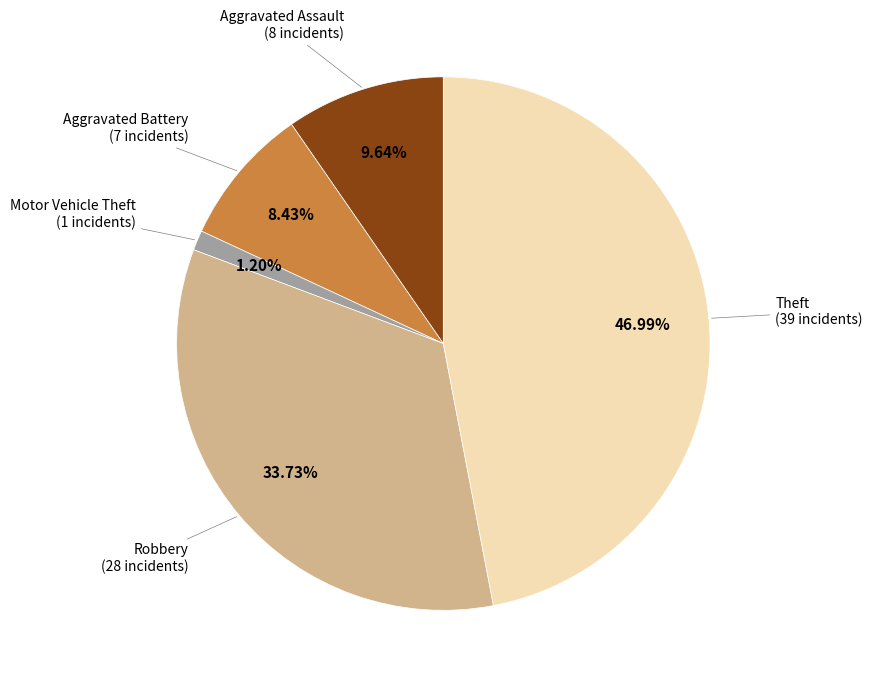

How many slices are in this pie chart?

5